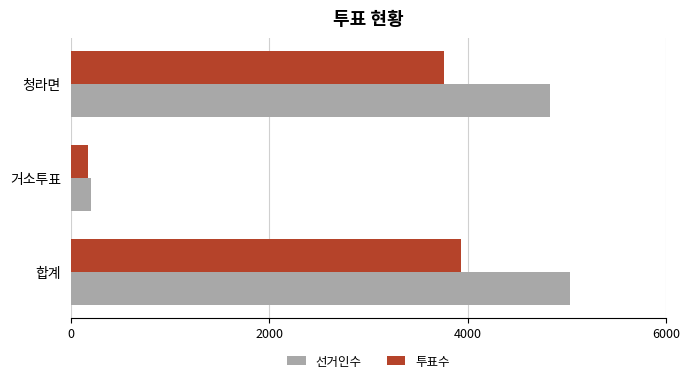

What is the highest value of the 선거인수 series?

5032